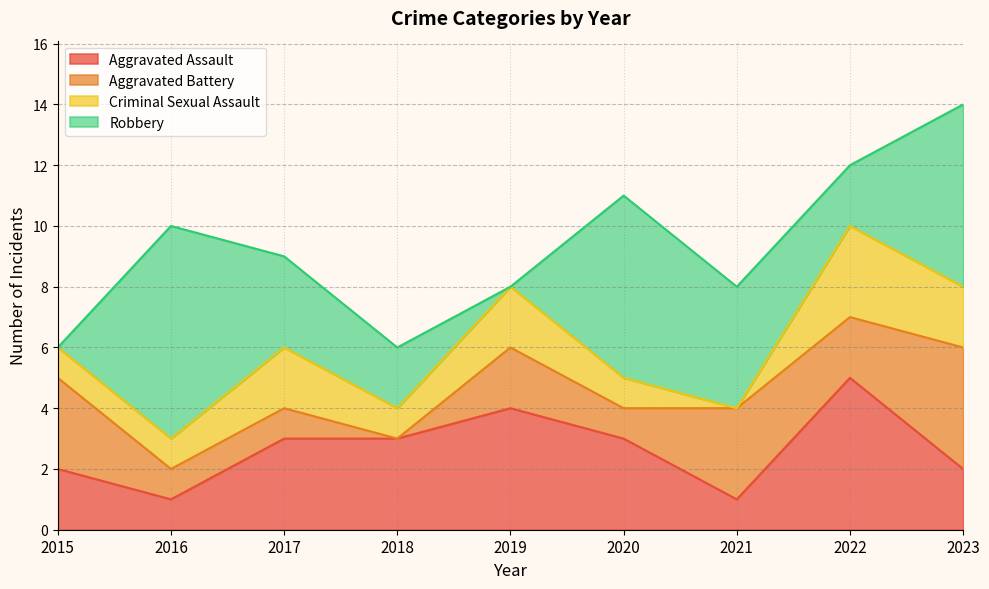

Reading left to right, extract all data points from this chart.

Aggravated Assault: 2	1	3	3	4	3	1	5	2
Aggravated Battery: 3	1	1	0	2	1	3	2	4
Criminal Sexual Assault: 1	1	2	1	2	1	0	3	2
Robbery: 0	7	3	2	0	6	4	2	6